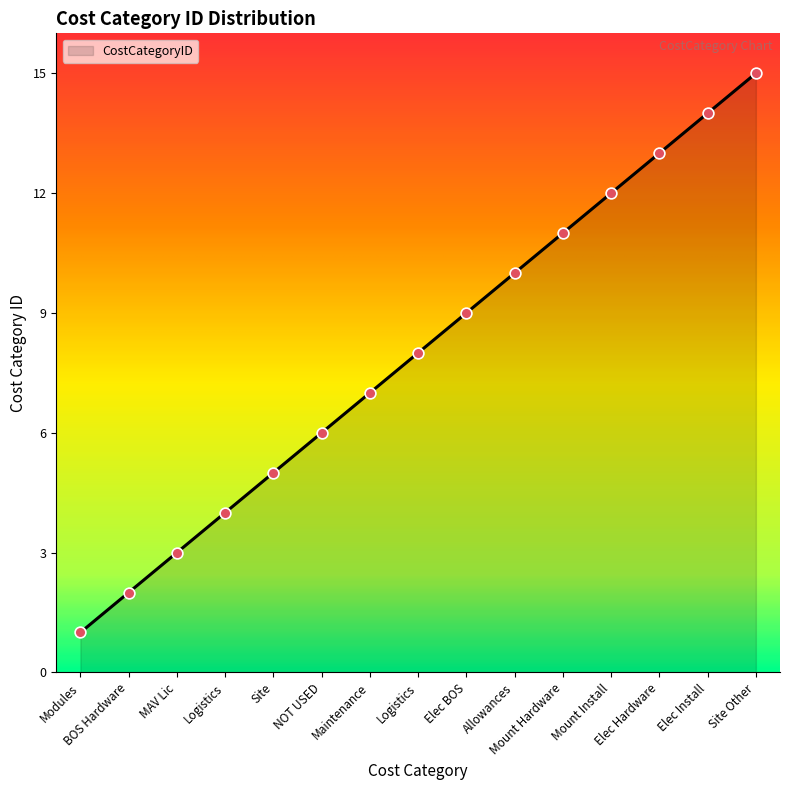

Which has a higher value, Modules or NOT USED?

NOT USED